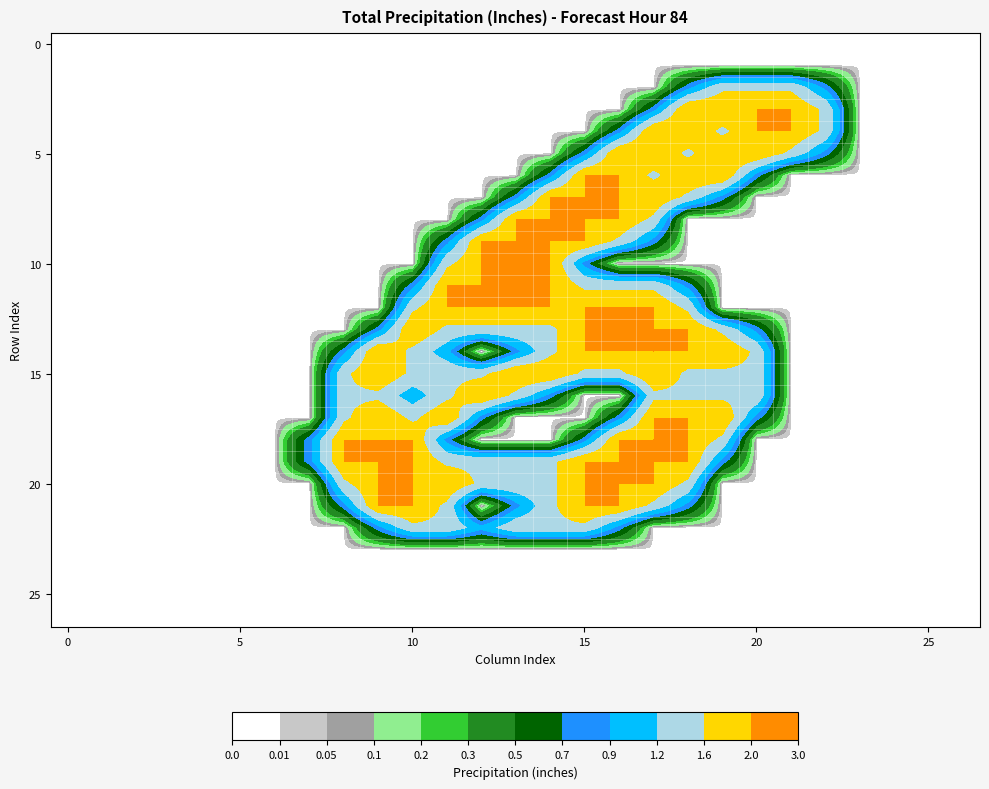

At how many categories does at least one series exceed 0?

16